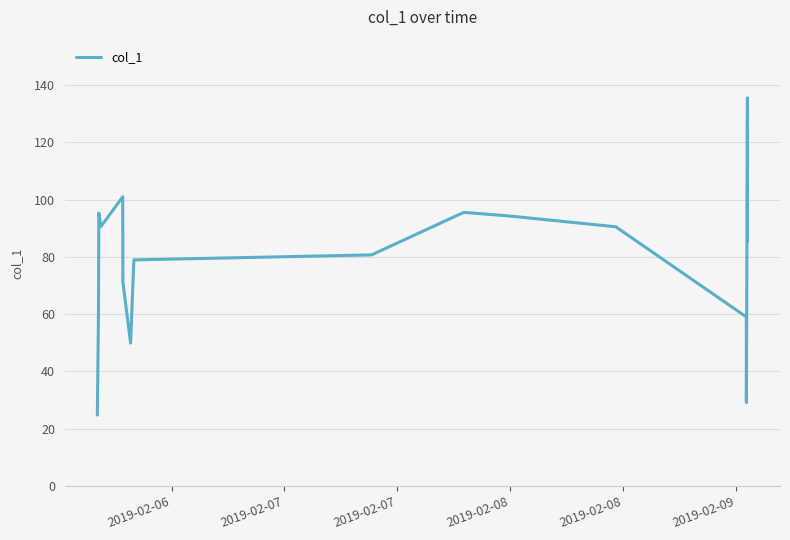

What is the difference between the maximum and minimum values?

110.8